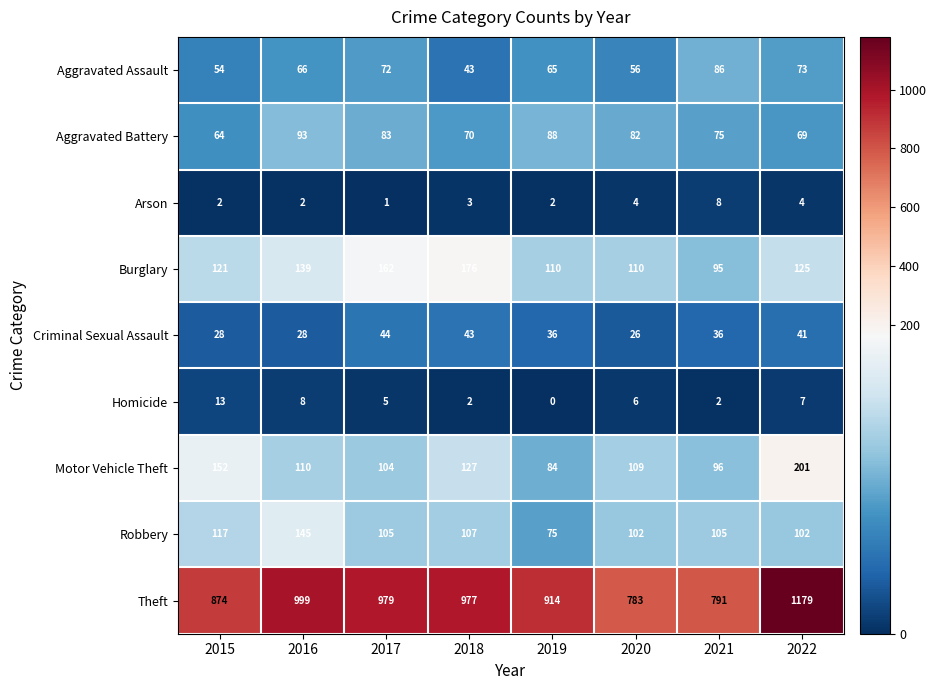

At which category is the sum across all series the highest?

2022